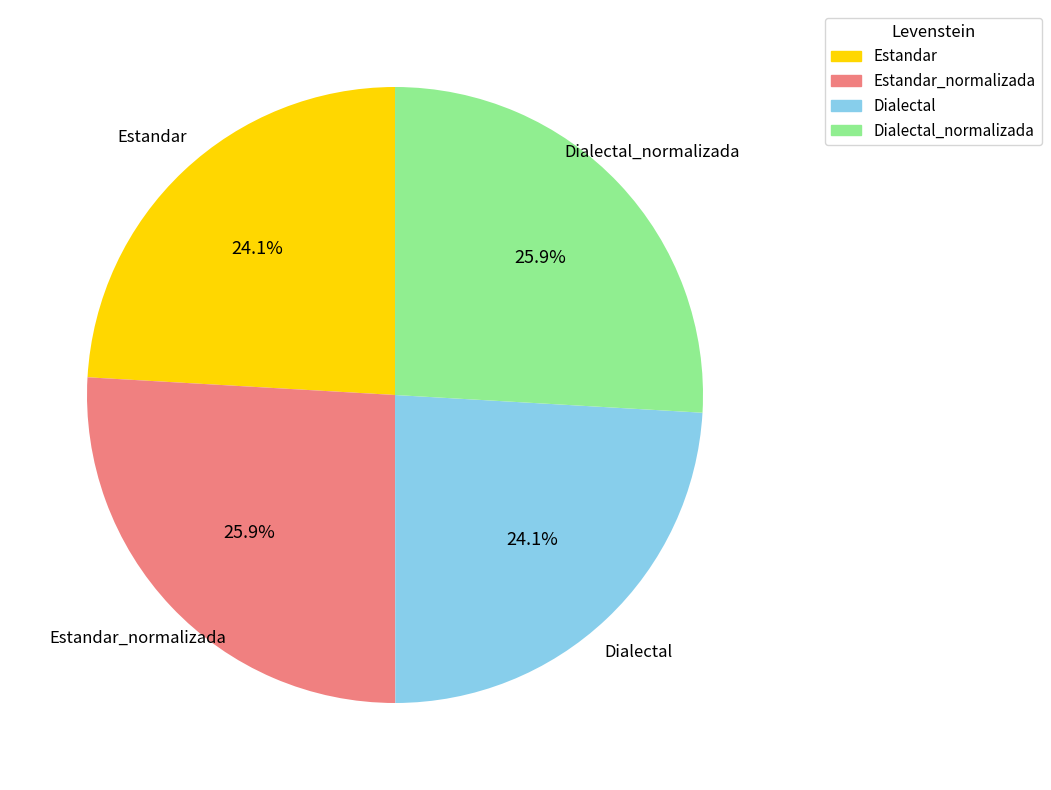

Is there a majority slice in this chart?

No